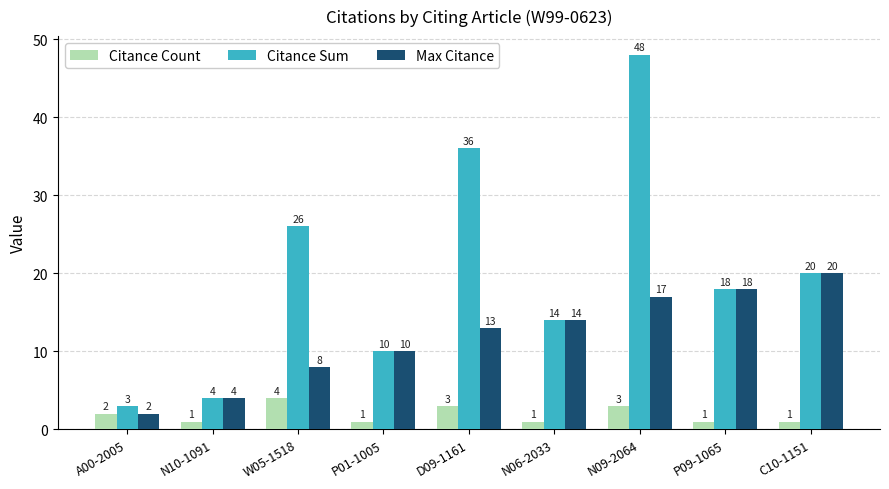

Rank the series at W05-1518 from highest to lowest value.

Citance Sum, Max Citance, Citance Count